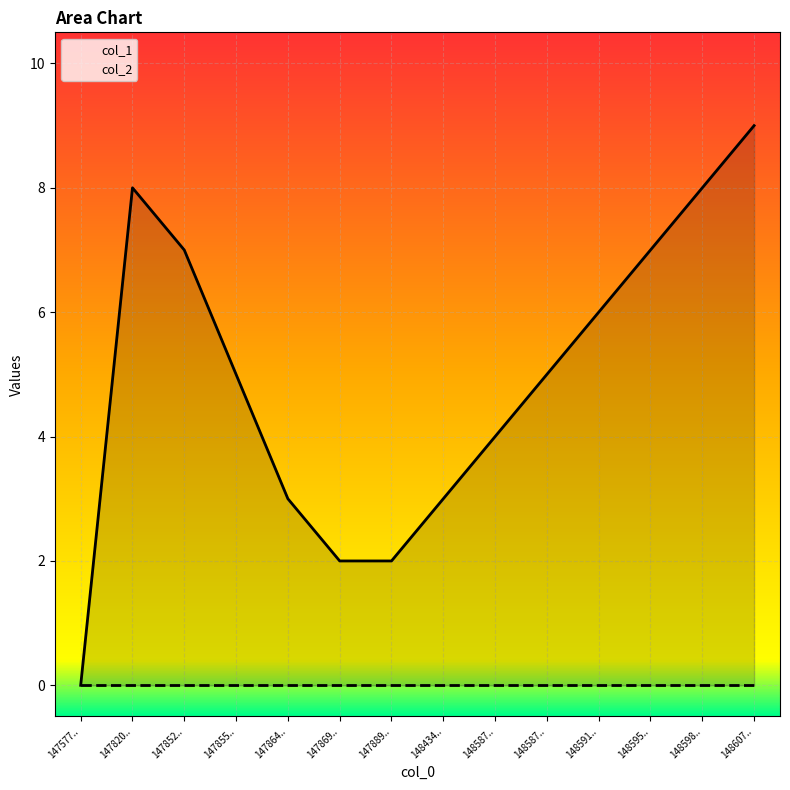

Is it true that col_1 equals 4 at 148587..?

True